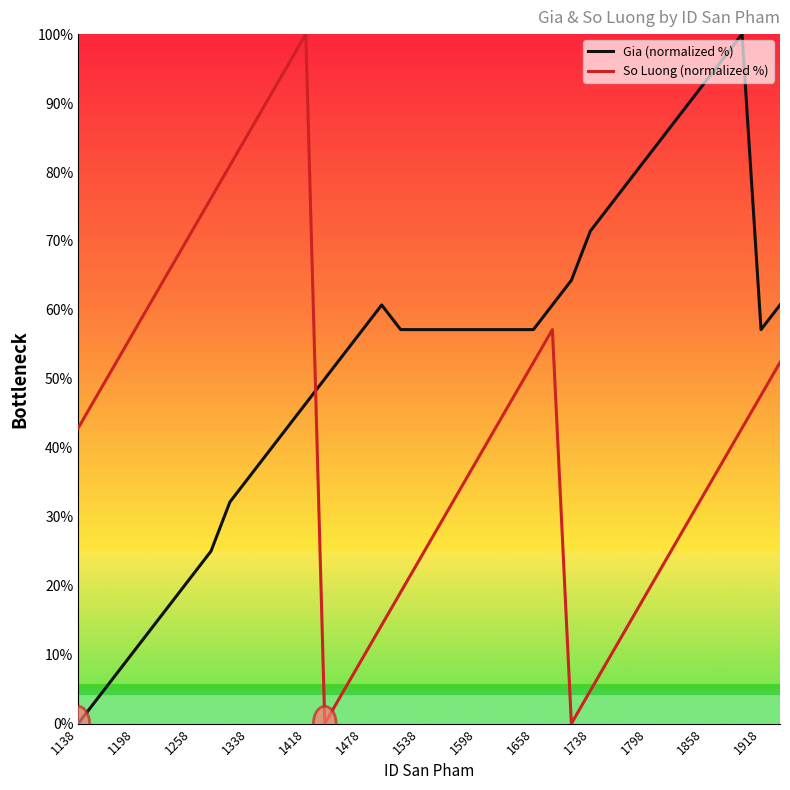

What is the difference between the maximum and second lowest values in the So Luong (normalized %) series?

100.0